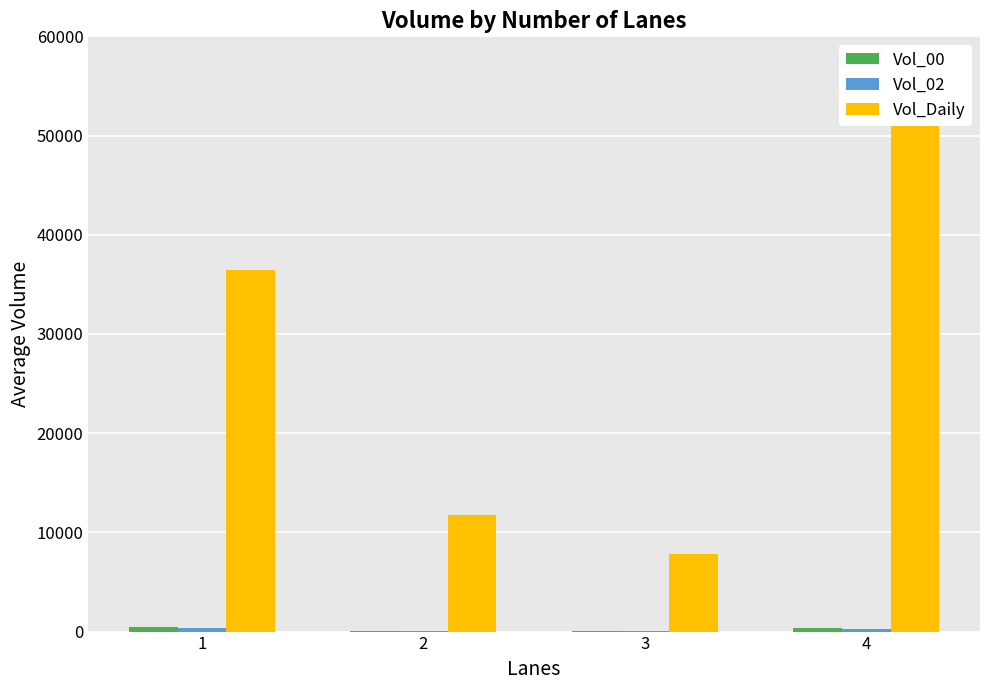

What is the difference between the Vol_00 values at 1 and 4?

52.4